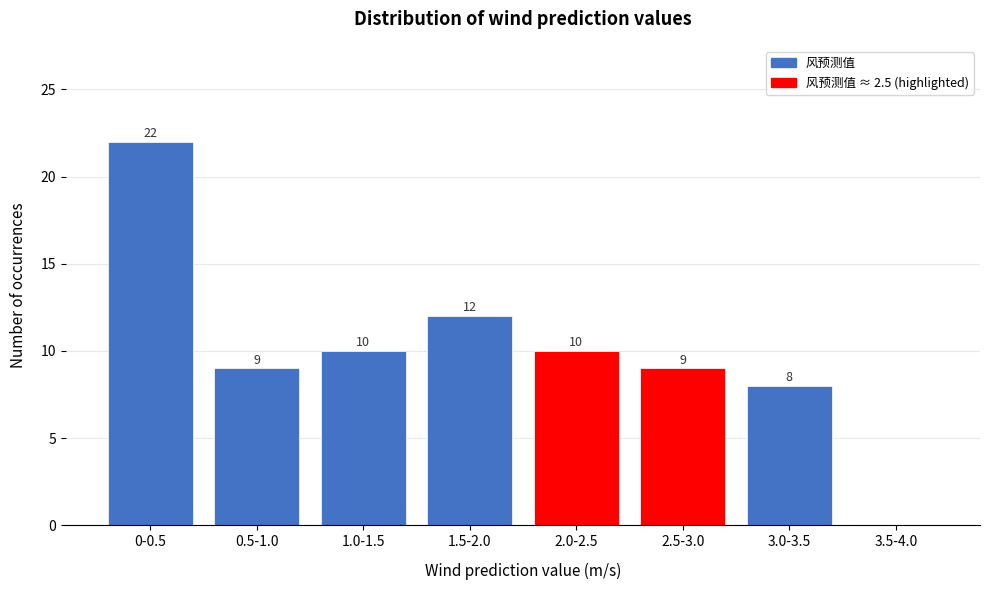

Reading right to left, list all the values displayed in this chart.

3.5-4.0=0	3.0-3.5=8	2.5-3.0=9	2.0-2.5=10	1.5-2.0=12	1.0-1.5=10	0.5-1.0=9	0-0.5=22